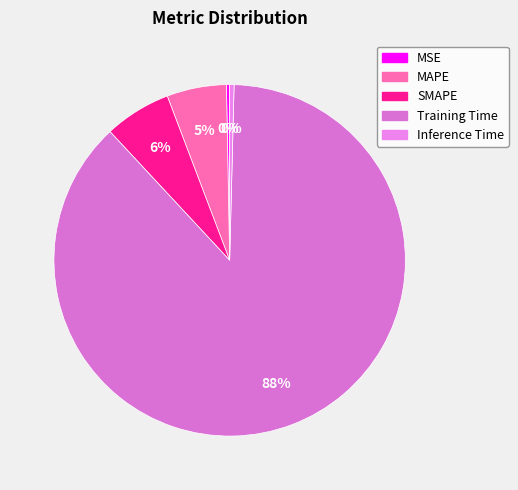

What is the largest slice in the pie chart?

Training Time